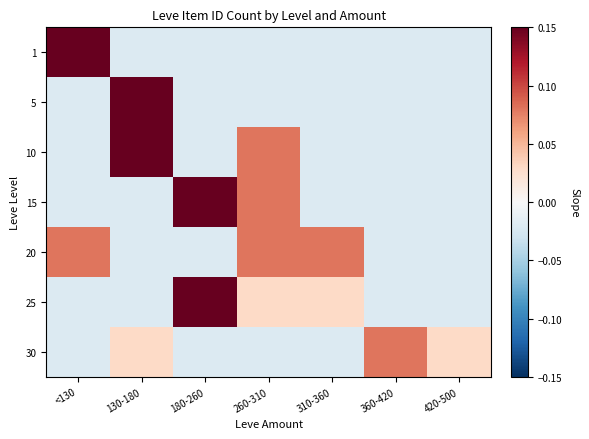

What is the greatest value displayed?

0.3